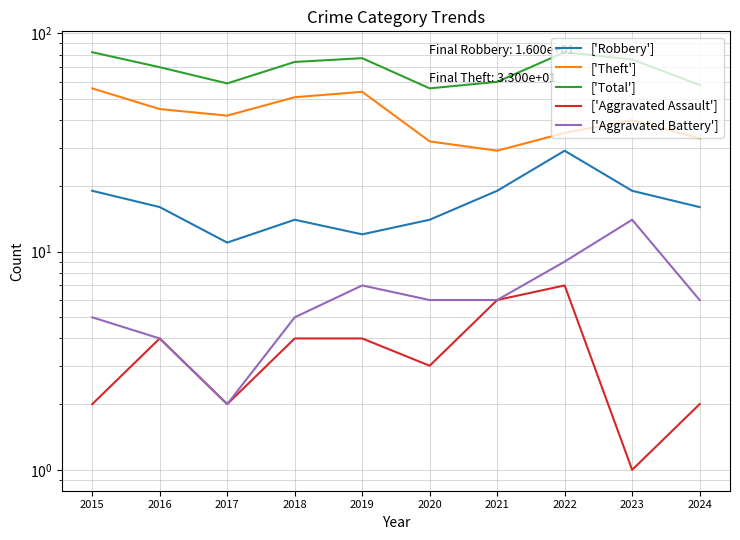

How many lines are shown in the chart?

5